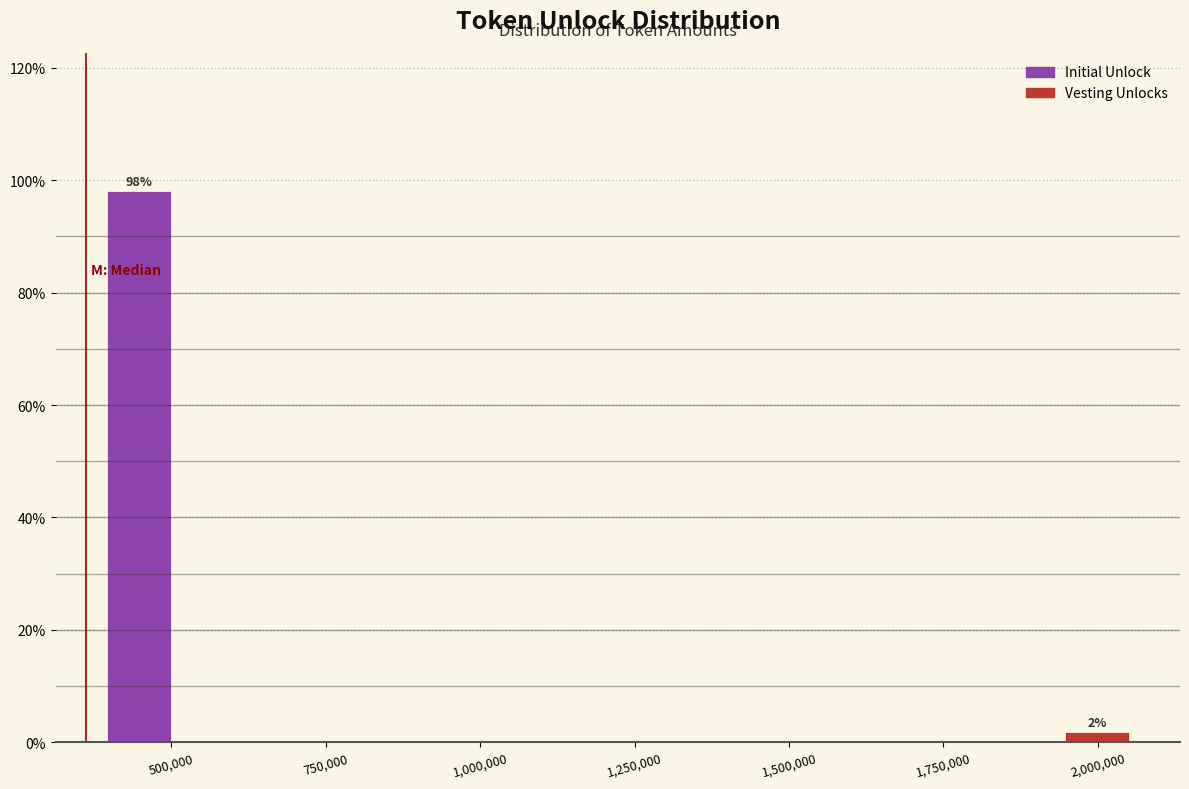

Around what value on the x-axis is the tallest bar? Give the approximate position of its centre, as read against the axis.

450000